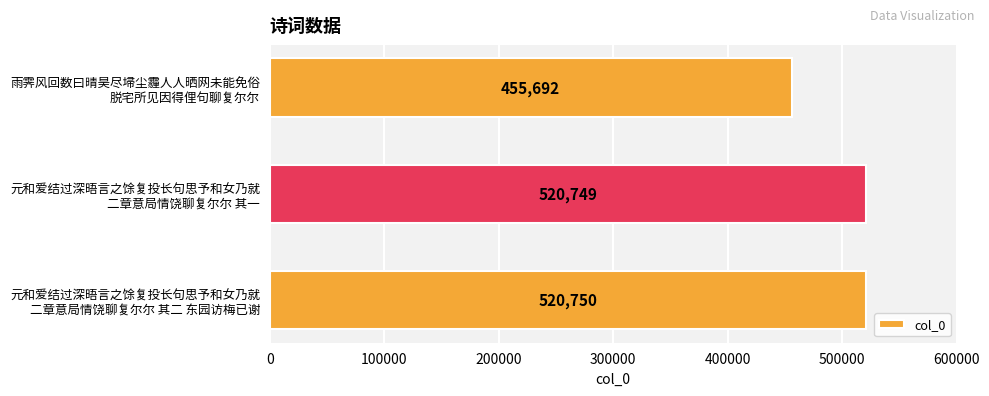

What is the average value?

499064